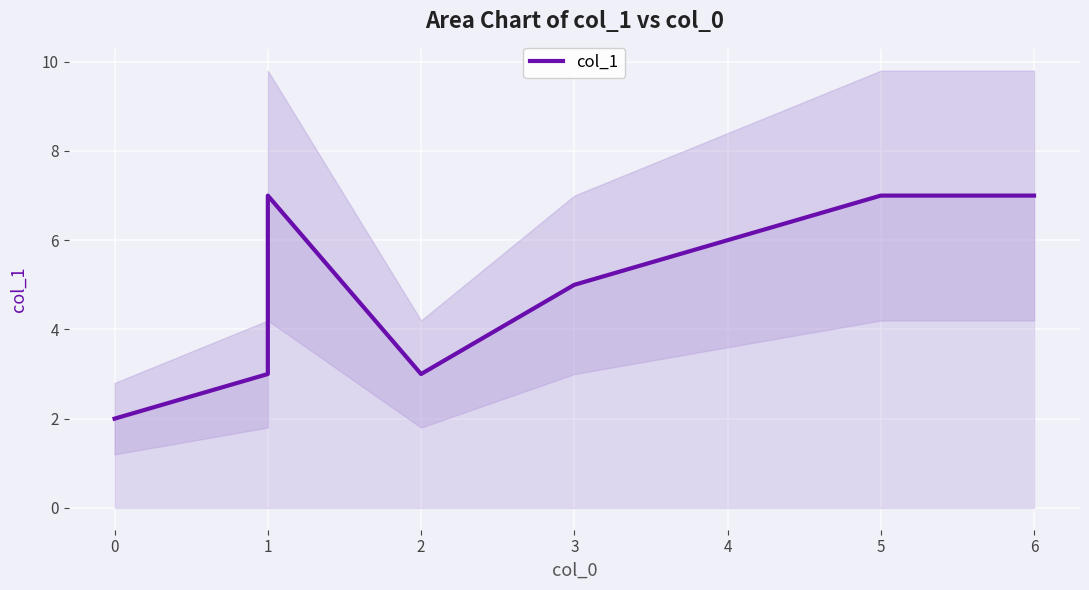

What is the minimum value shown in the chart?

2